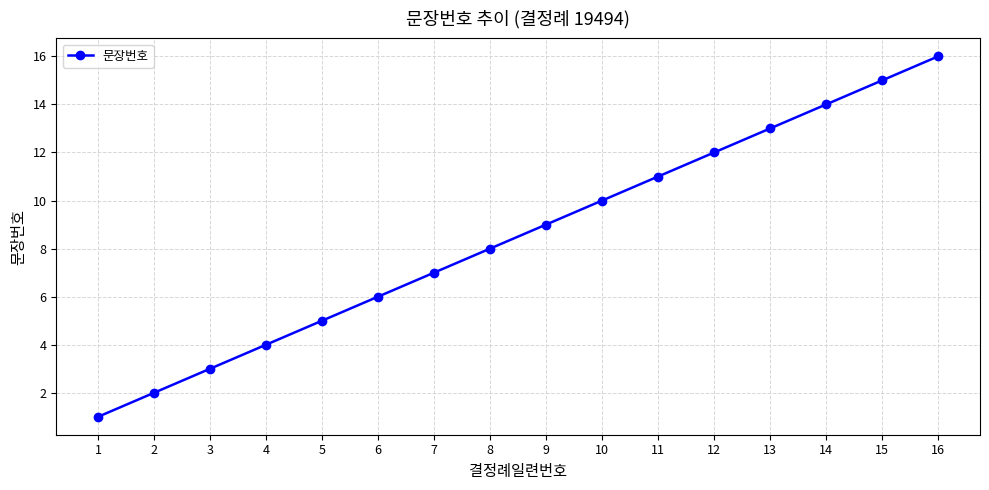

Reading left to right, list all the values displayed in this chart.

1=1	2=2	3=3	4=4	5=5	6=6	7=7	8=8	9=9	10=10	11=11	12=12	13=13	14=14	15=15	16=16